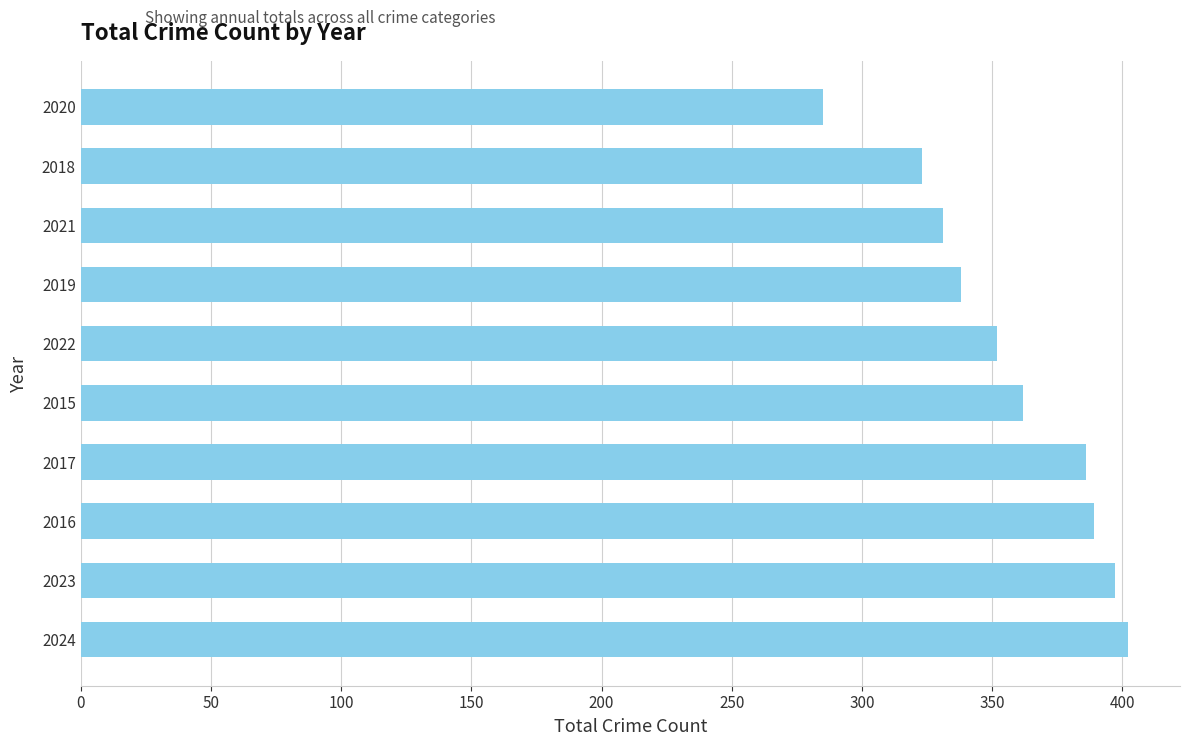

What is the change in value from 2022 to 2021?

-21